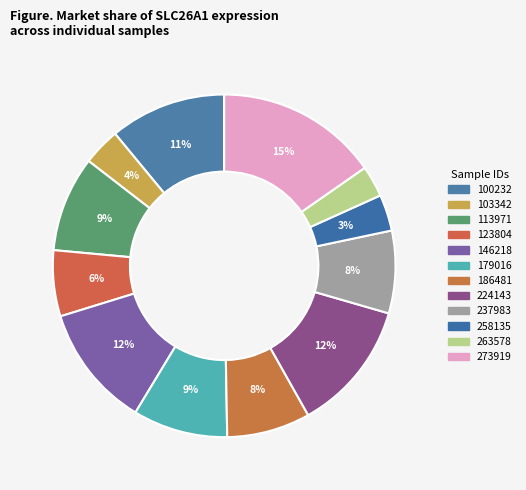

Does 273919 represent more than half of the total?

No